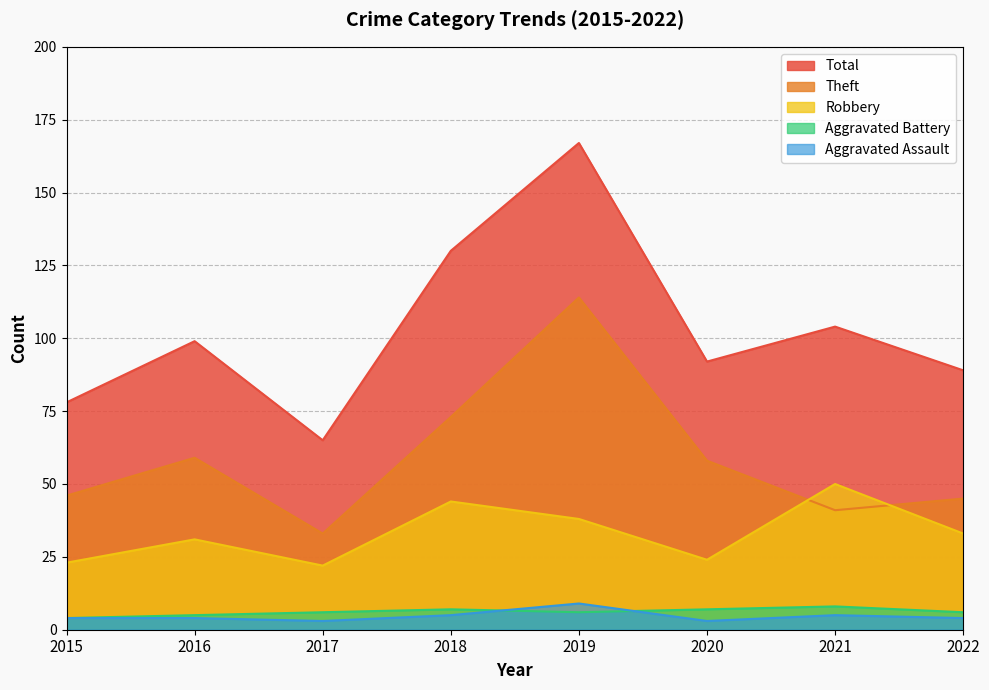

Where is Total nearest to the value 116?

2021